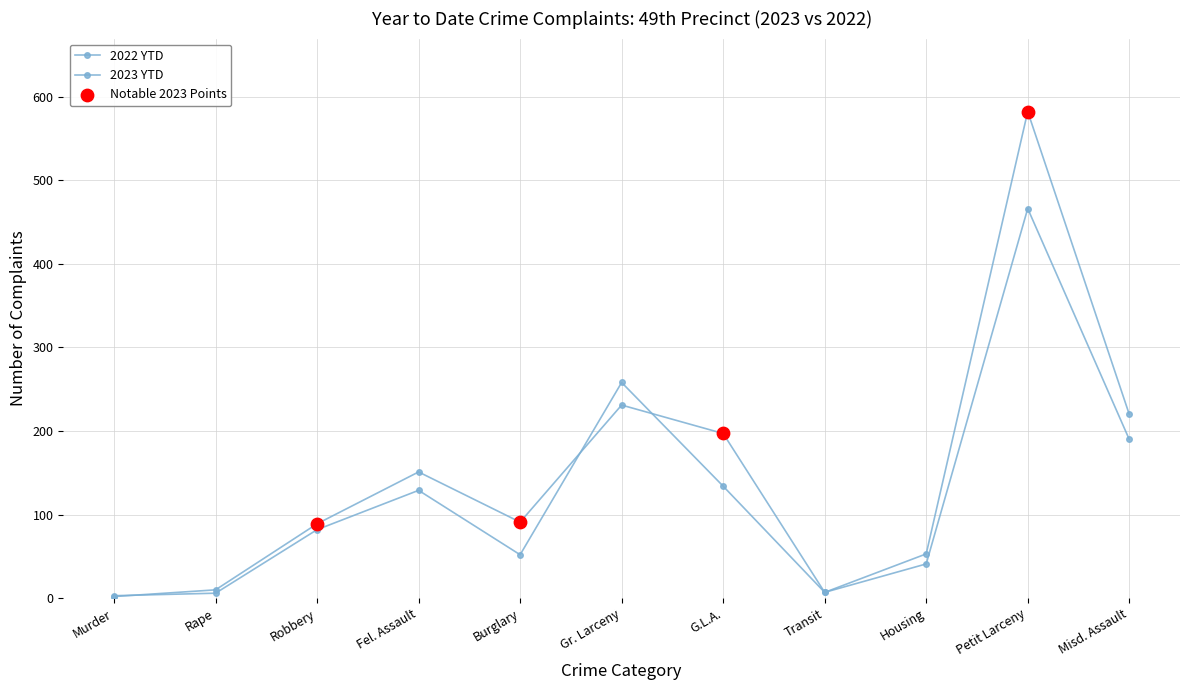

Which series has the largest total across all categories?

2023 YTD